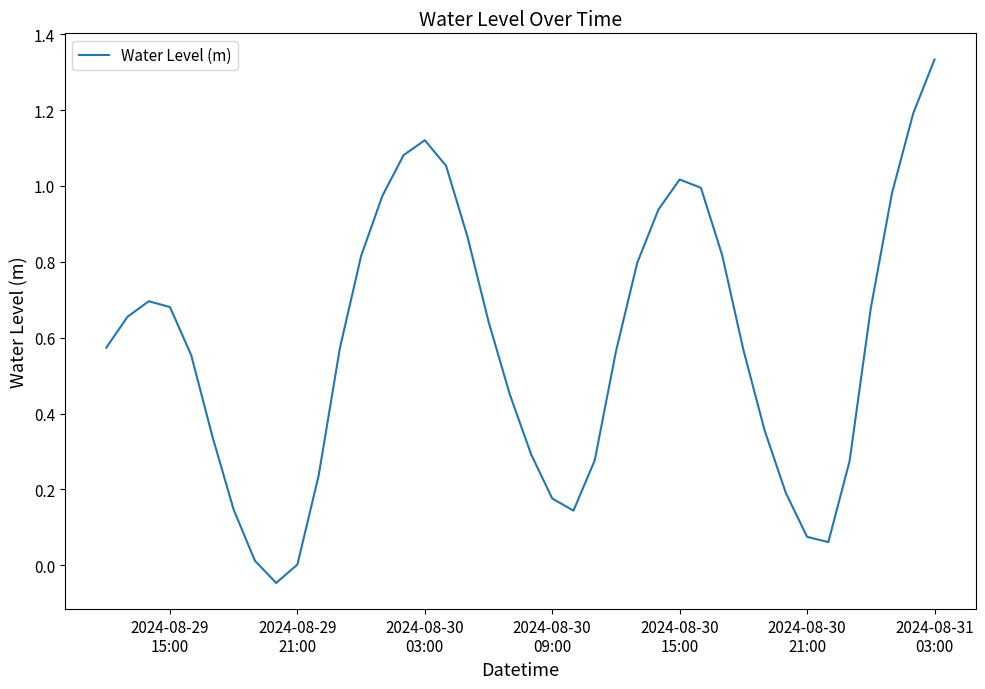

What is the difference between the maximum and minimum values?

1.4